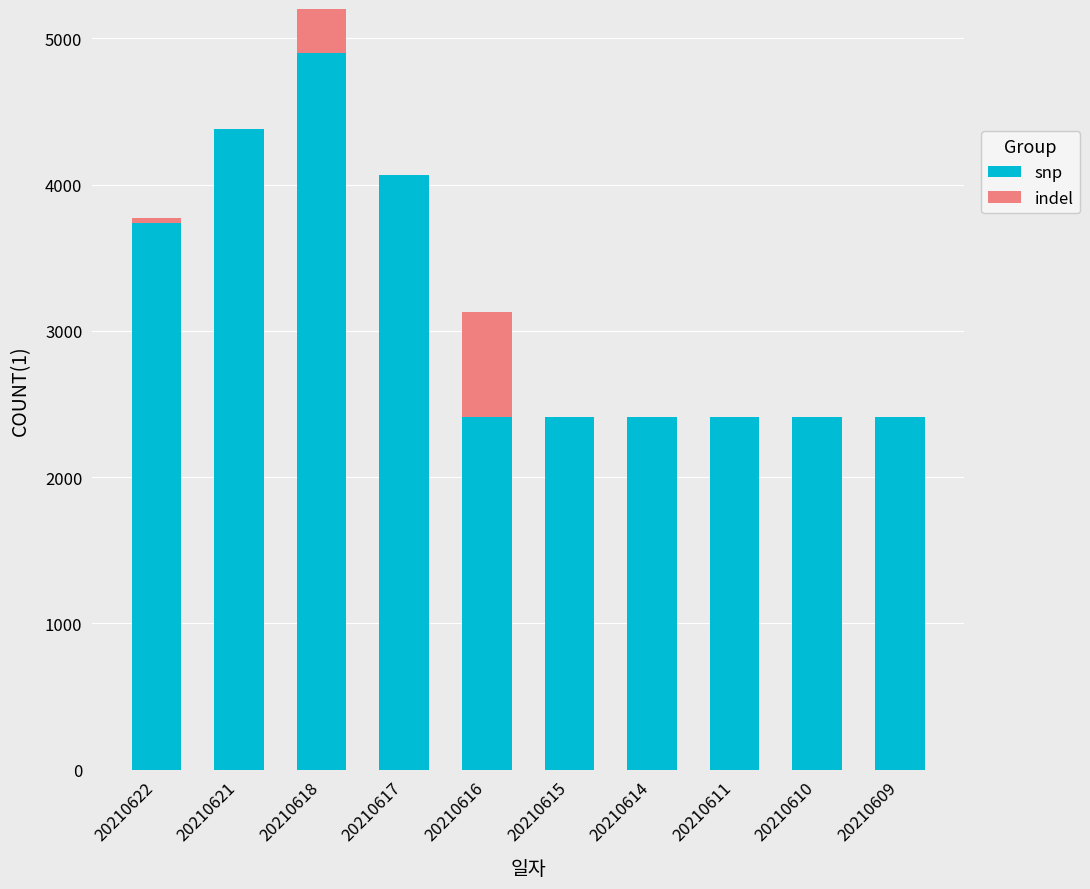

At which label does snp first exceed 3130?

20210622